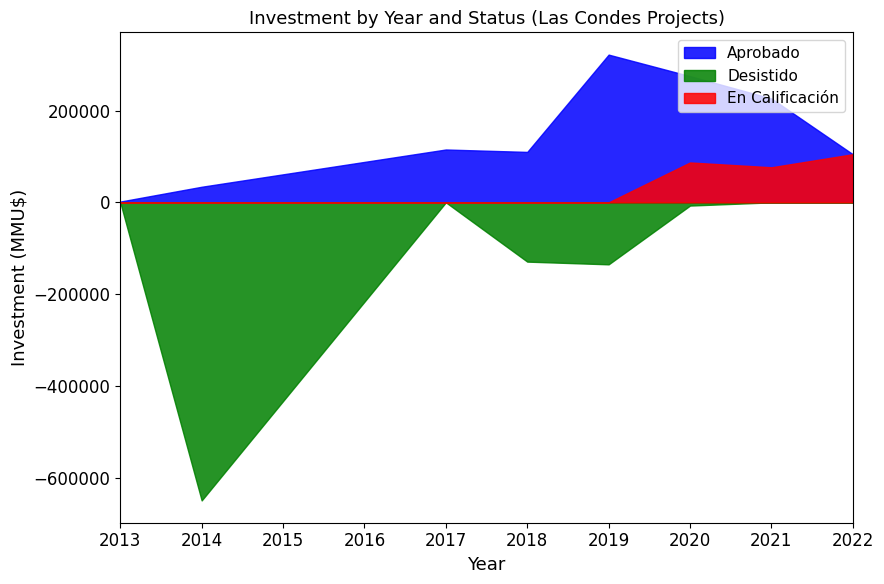

Rank the series by their maximum value, from highest to lowest.

Aprobado, En Calificación, Desistido